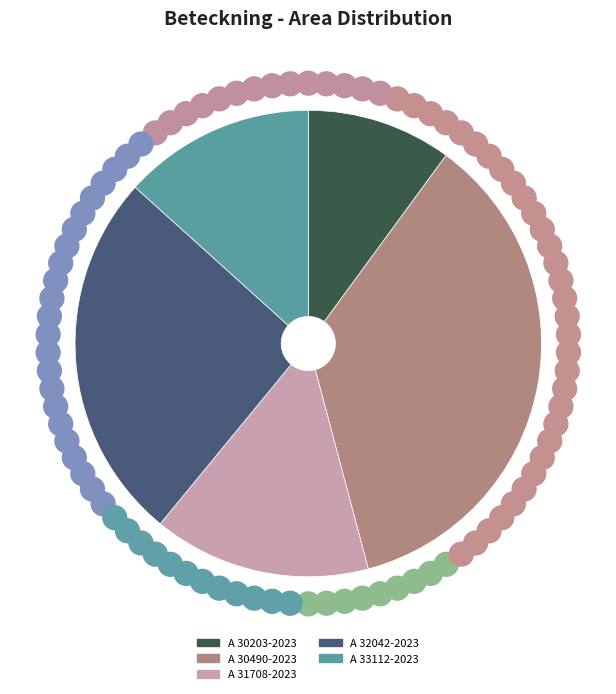

Is the sum of A 31708-2023 and A 32042-2023 greater than half?

No